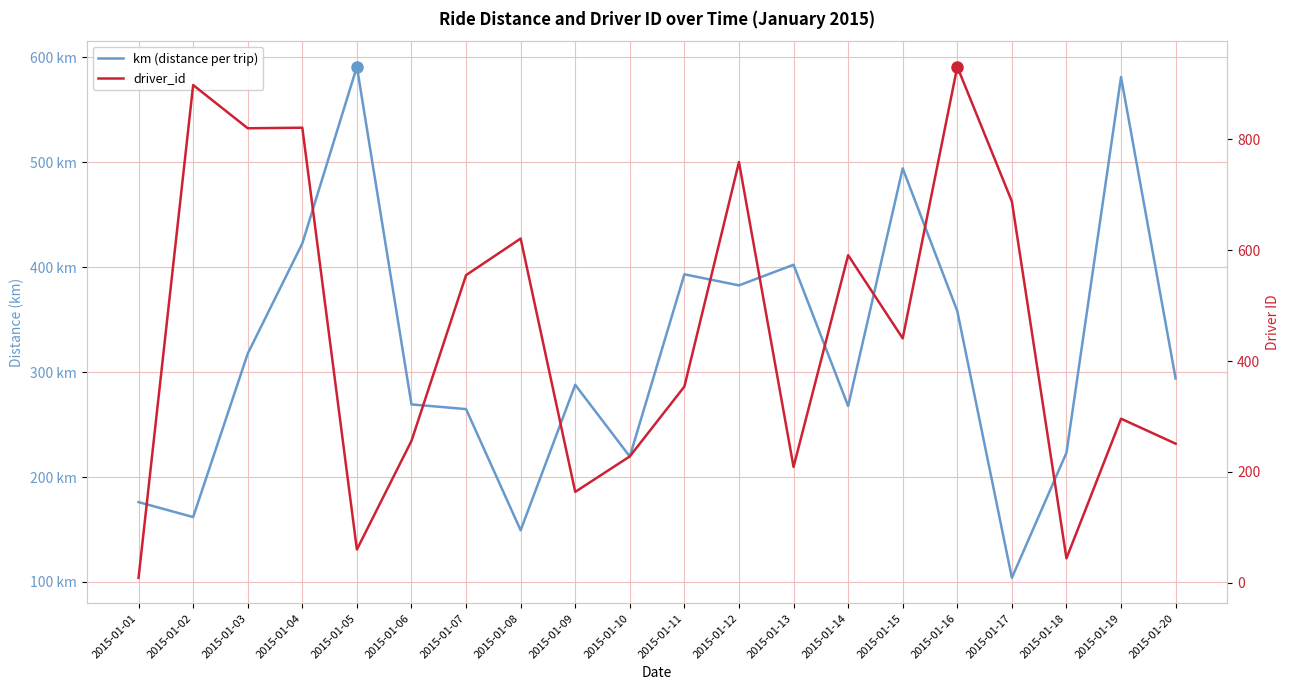

What is the difference between the highest and lowest values at 2015-01-19?

285.3